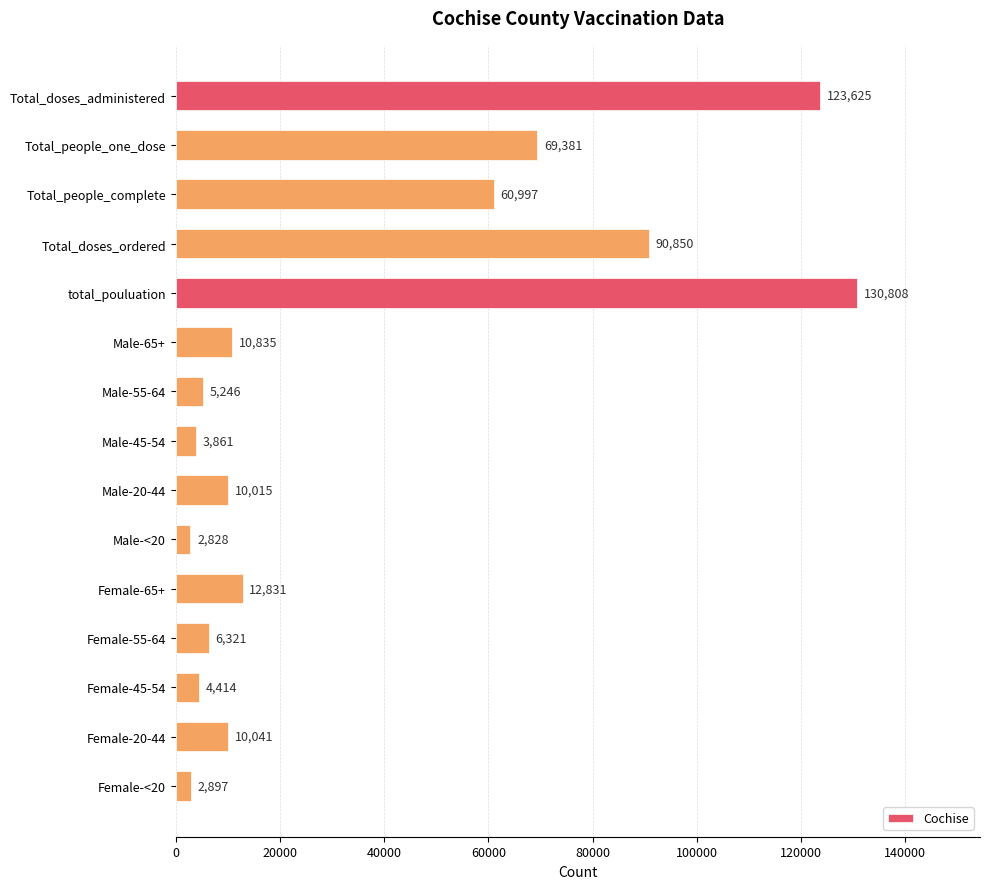

What is the difference between the maximum and minimum values?

127980